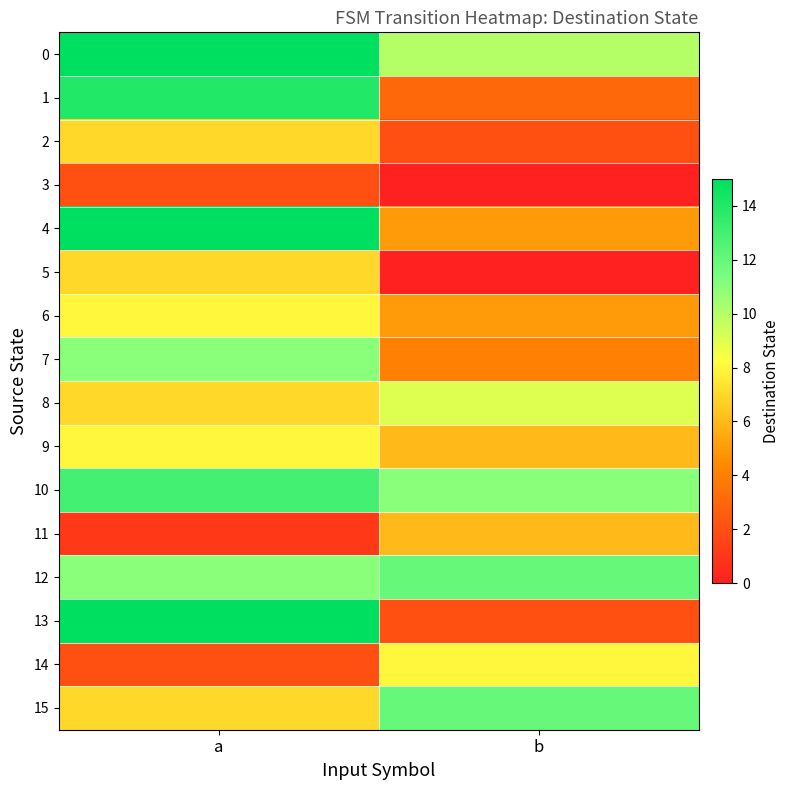

Reading left to right, what are all the values shown in this chart?

0: a=15	b=10
1: a=14	b=3
2: a=7	b=2
3: a=2	b=0
4: a=15	b=5
5: a=7	b=0
6: a=8	b=5
7: a=11	b=4
8: a=7	b=9
9: a=8	b=6
10: a=13	b=11
11: a=1	b=6
12: a=11	b=12
13: a=15	b=2
14: a=2	b=8
15: a=7	b=12